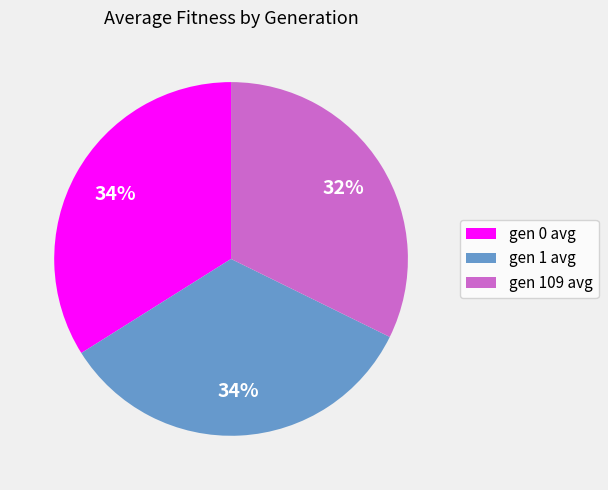

Which has a higher value, gen 109 avg or gen 1 avg?

gen 1 avg